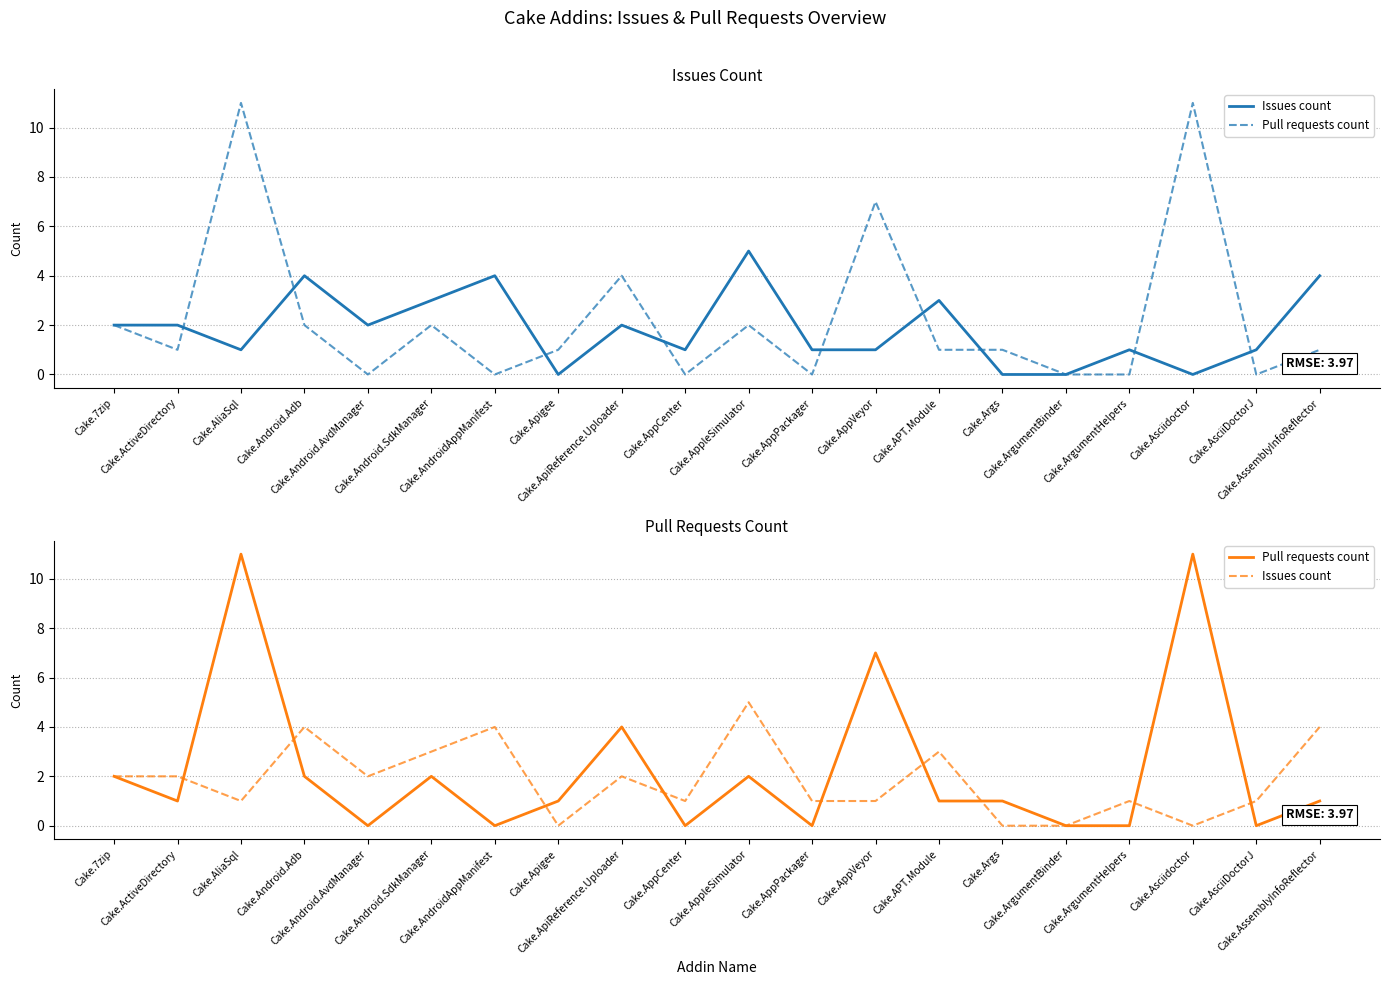

What is the label of the 11th point from the left?

Cake.AppleSimulator